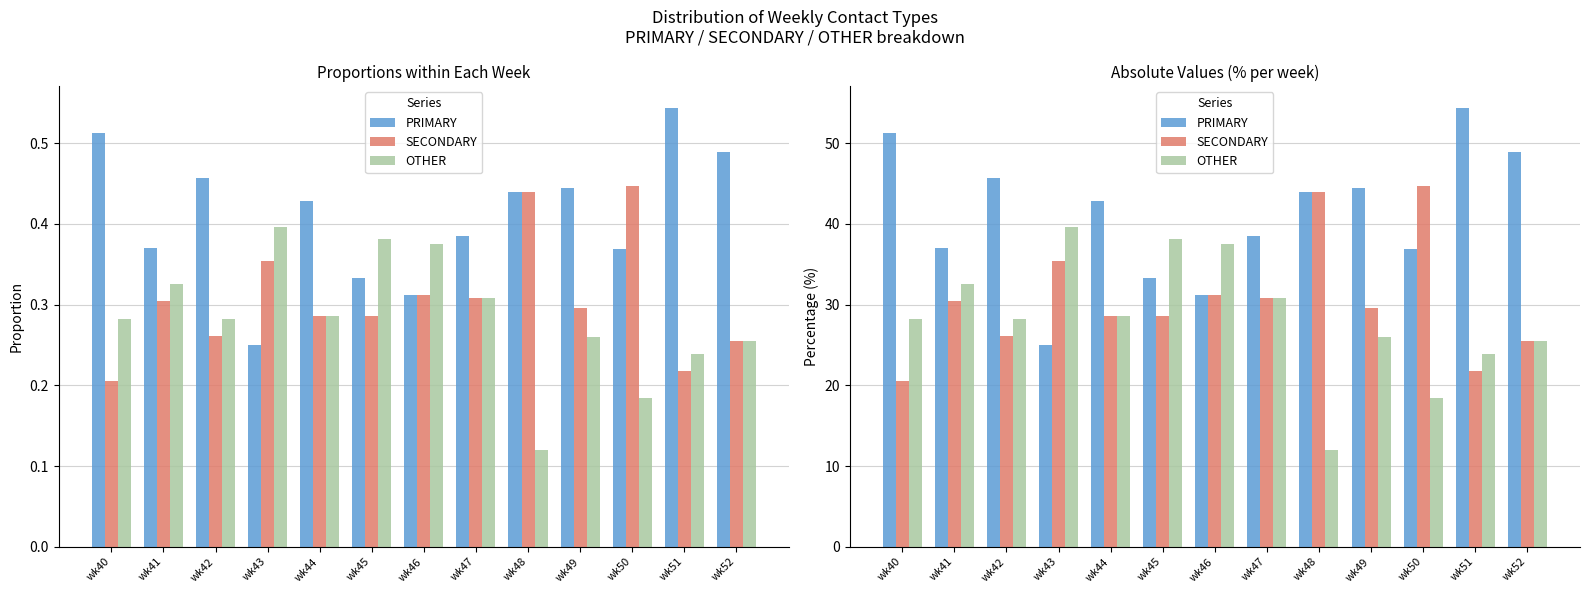

What is the value of the OTHER bar at the 8th from the left?

30.8